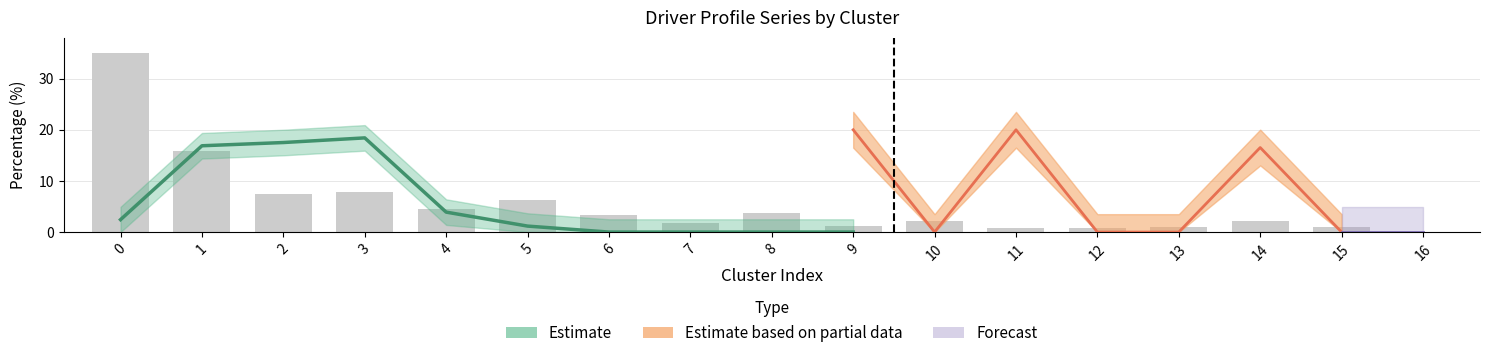

Reading left to right, extract all data points from this chart.

0=35.0	1=15.9	2=7.4	3=7.8	4=4.6	5=6.3	6=3.4	7=1.8	8=3.7	9=1.2	10=2.2	11=0.9	12=0.8	13=1.0	14=2.2	15=0.9	16=0.0